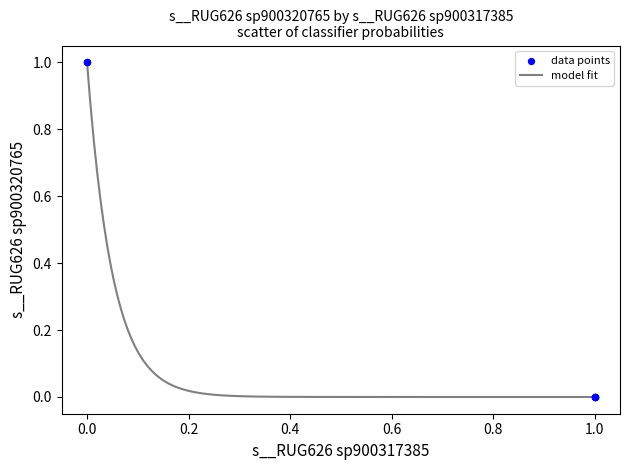

What is the difference between the maximum and minimum values?

1.0